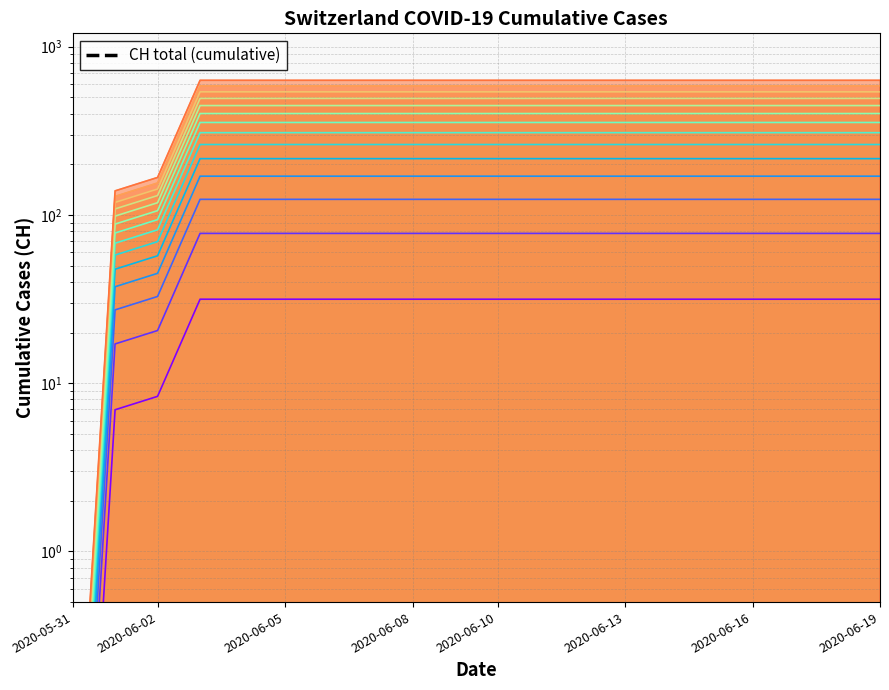

True or false: GE and CH intersect in this chart.

False